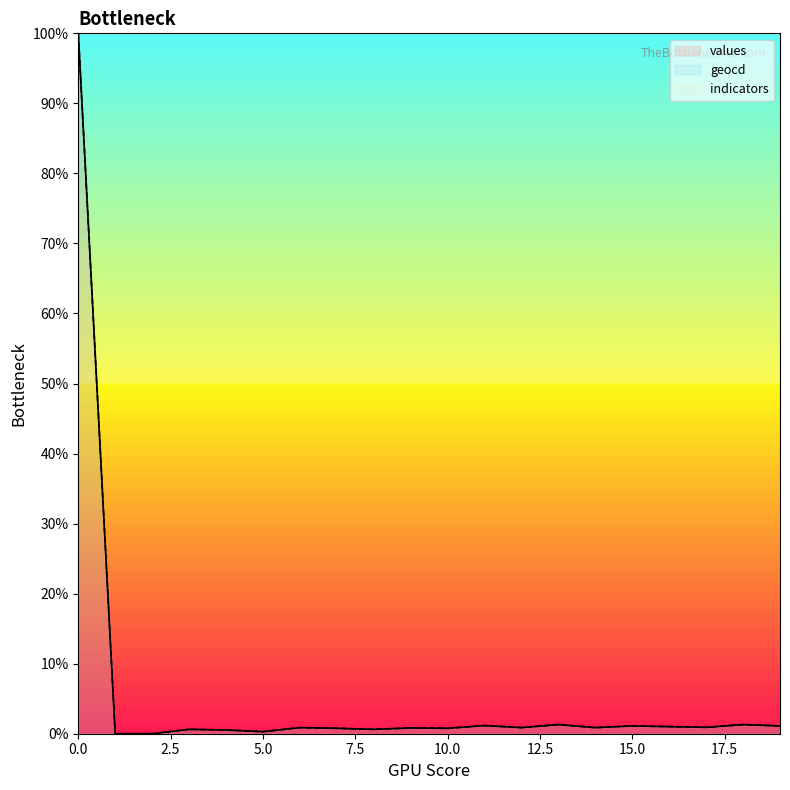

What is the sum of the geocd values at 3 and 4?

1.2